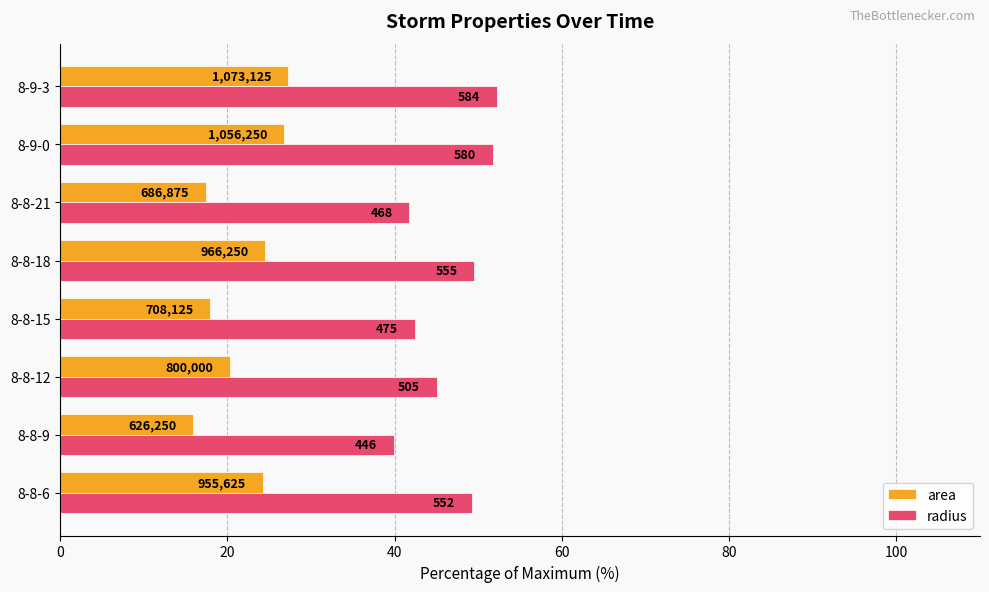

What are all the series names shown in the legend?

area, radius